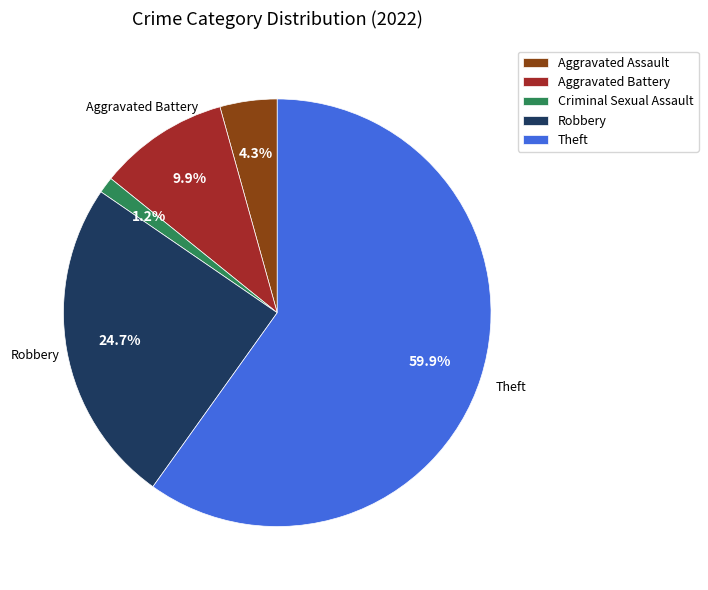

Does any single category account for the majority?

Yes